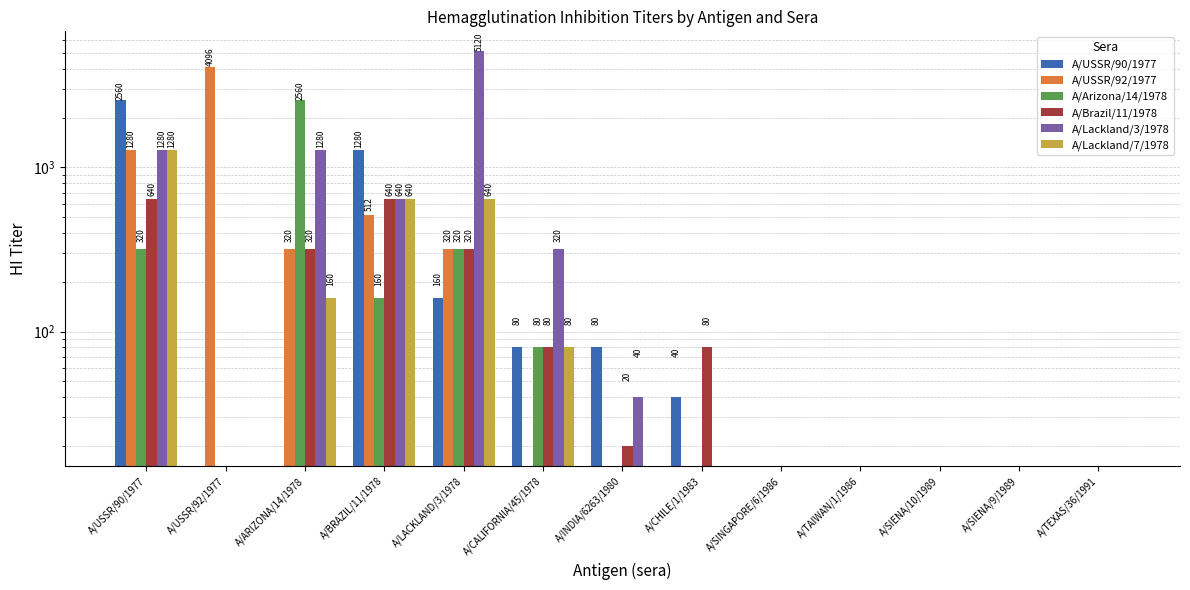

Count the number of data series in this chart.

6